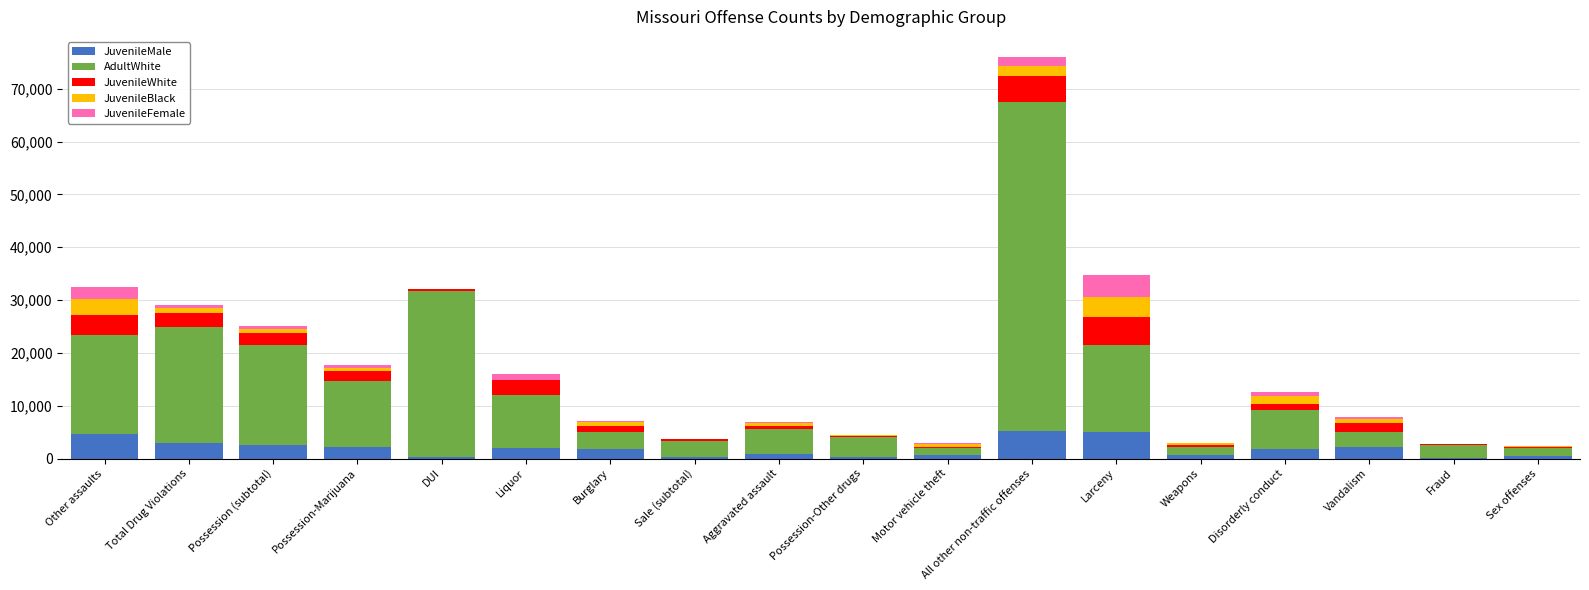

How many categories are shown in the chart?

18